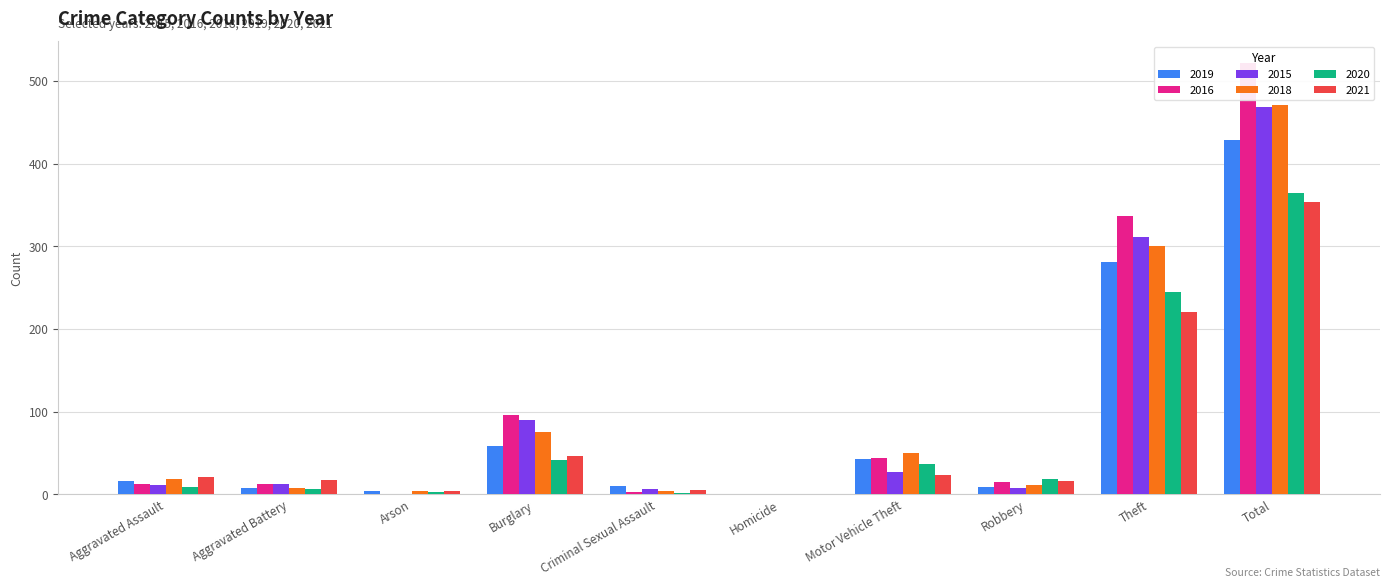

At which category does the chart reach its minimum across all series?

Homicide